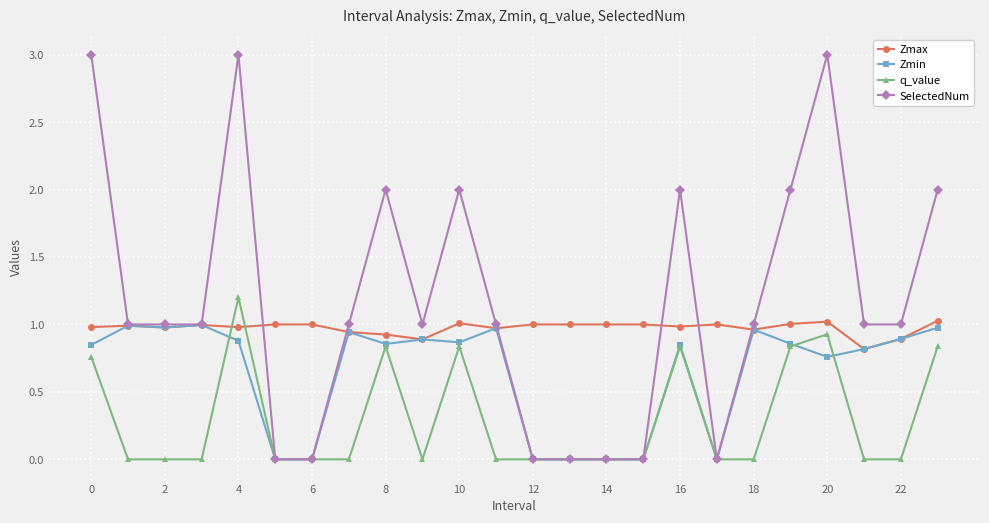

Count the number of categories in the chart.

24